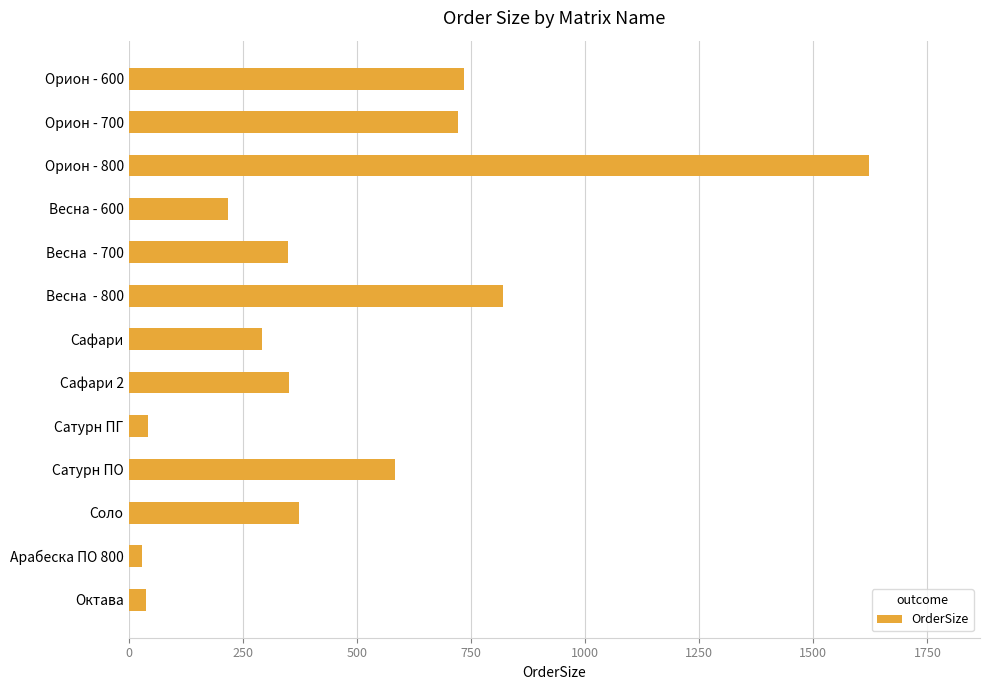

Between Весна  - 800 and Орион - 600, which is larger?

Весна  - 800